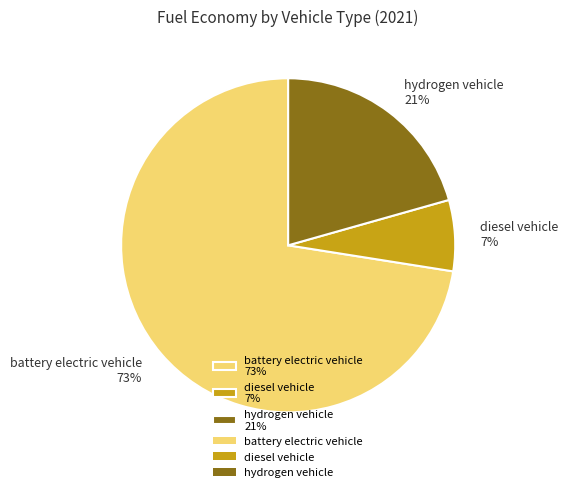

Combined, do diesel vehicle 7% and battery electric vehicle 73% account for over 50%?

Yes